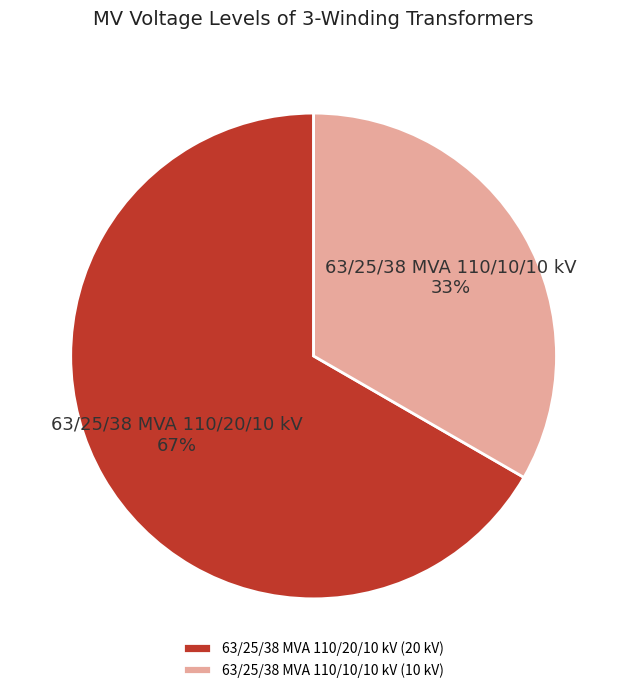

Is the sum of 63/25/38 MVA 110/10/10 kV and 63/25/38 MVA 110/20/10 kV greater than half?

Yes